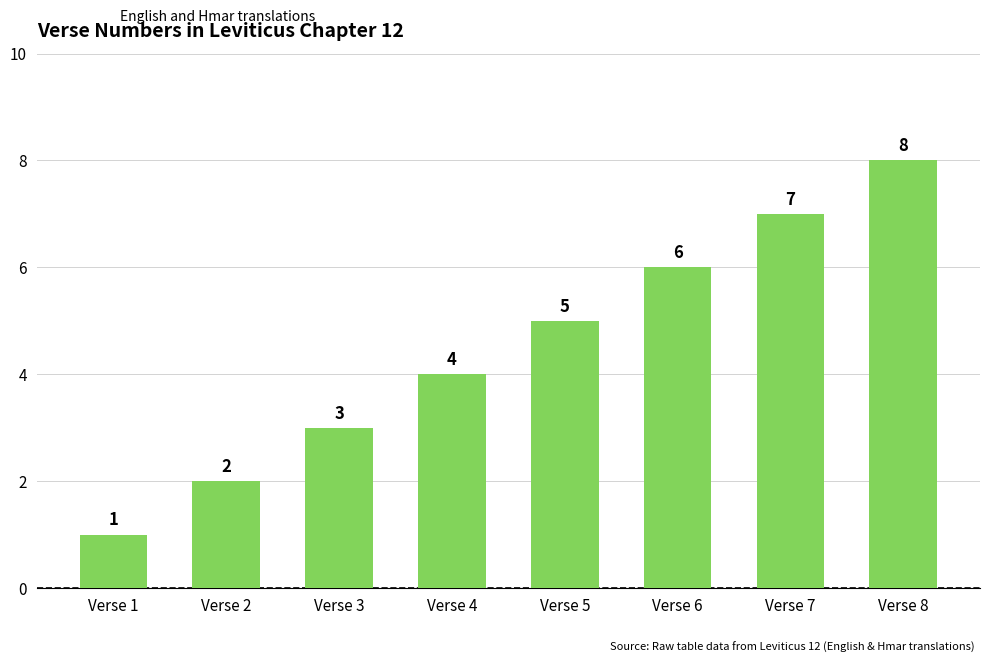

How many bars are there in total?

8